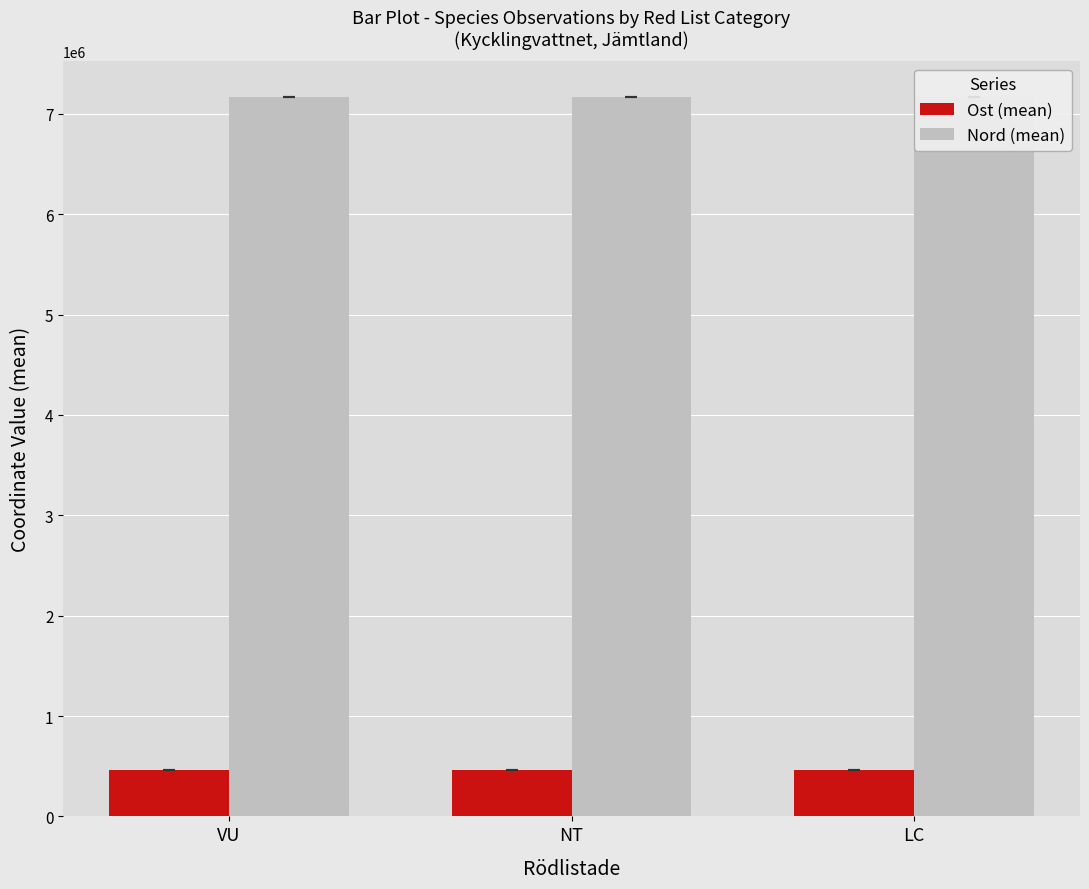

At which category does the chart reach its peak across all series?

VU